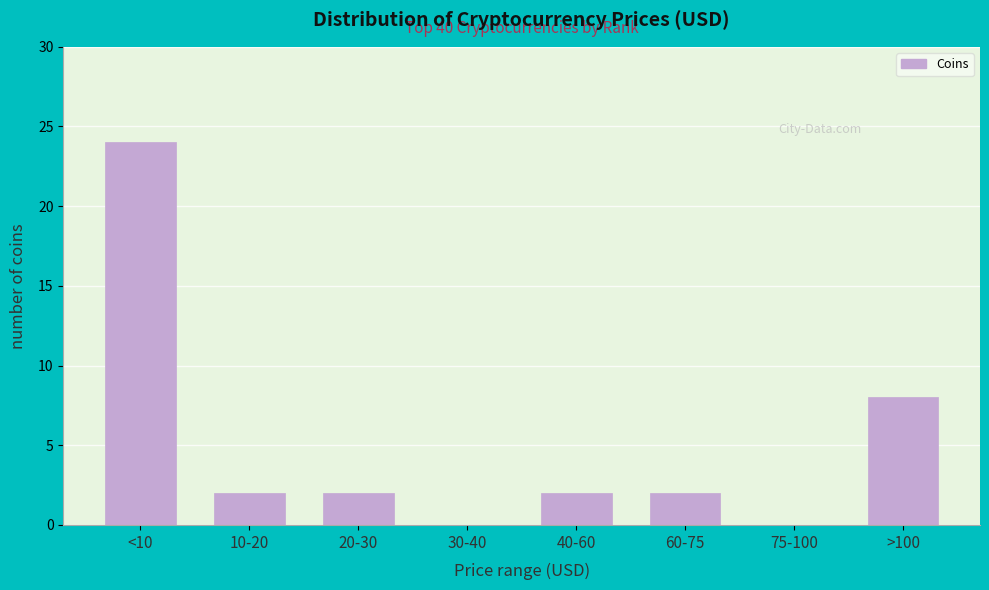

Reading left to right, transcribe all the data shown in this chart.

<10=24	10-20=2	20-30=2	30-40=0	40-60=2	60-75=2	75-100=0	>100=8